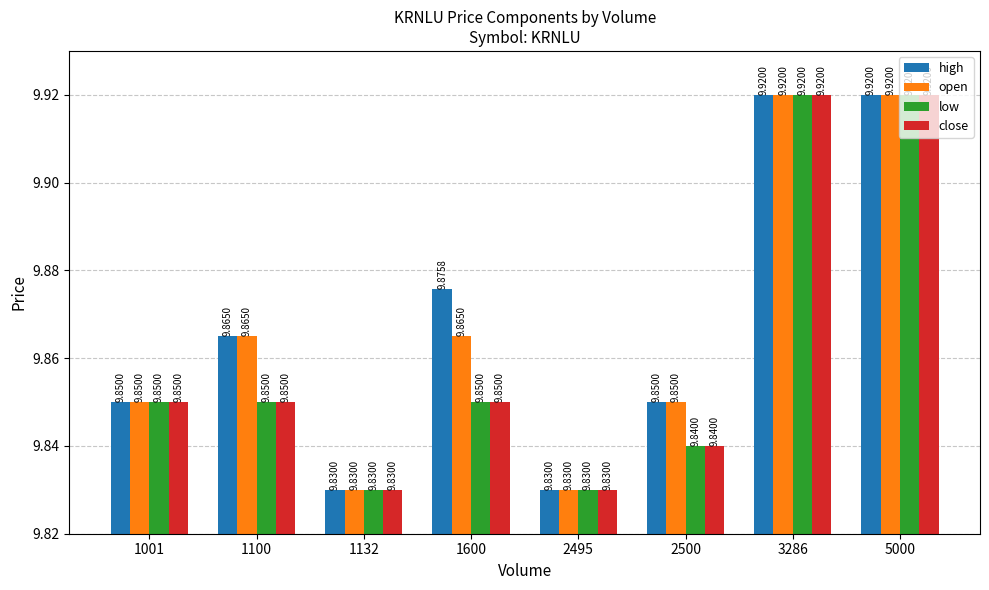

Which series has the largest total across all categories?

high